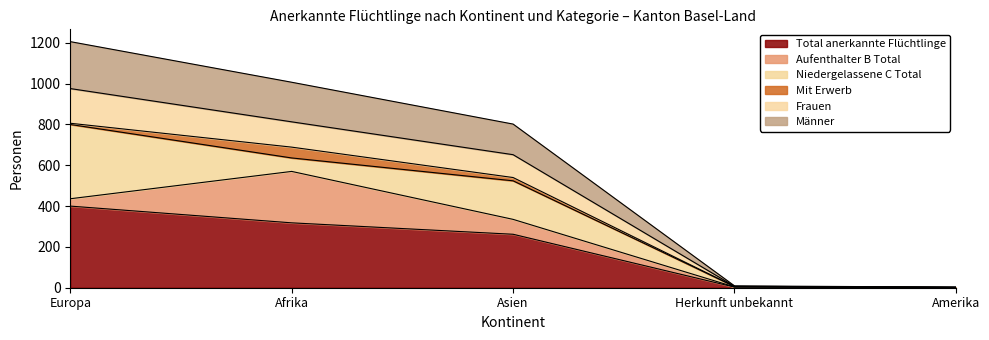

Does the chart display data point markers on the line(s)?

No